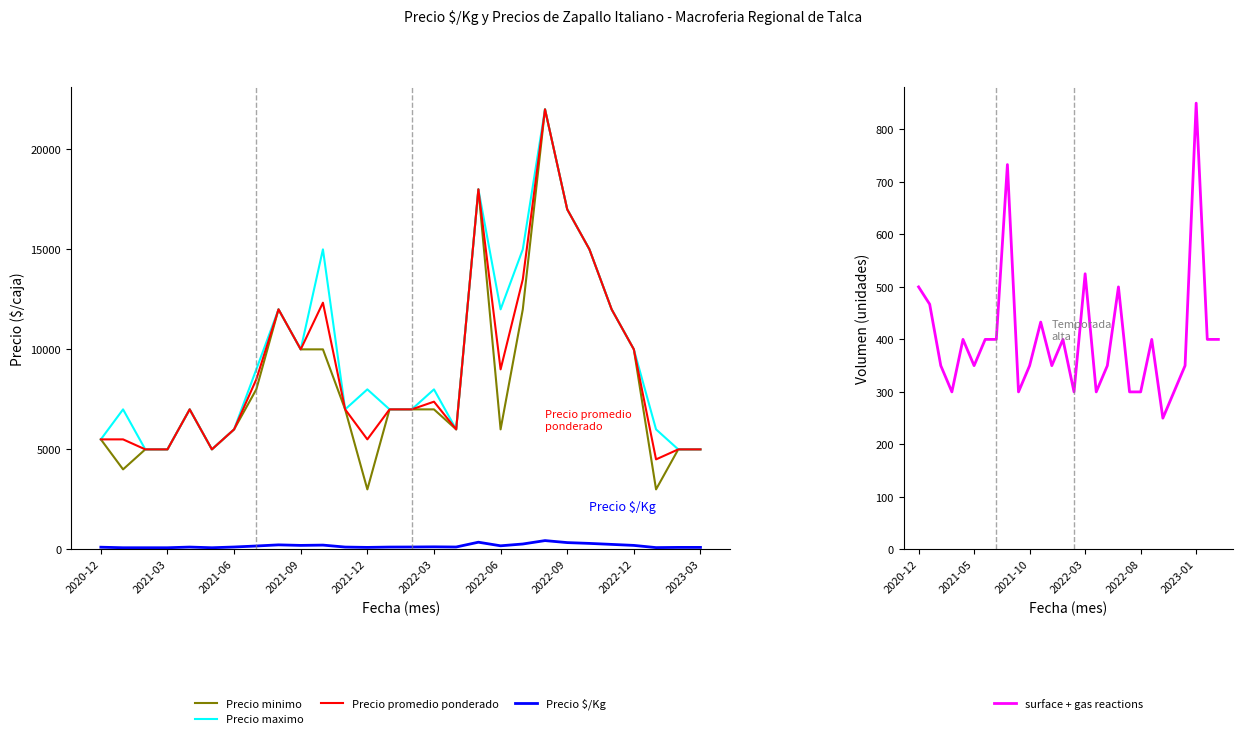

Where is Precio $/Kg nearest to the value 261?

19